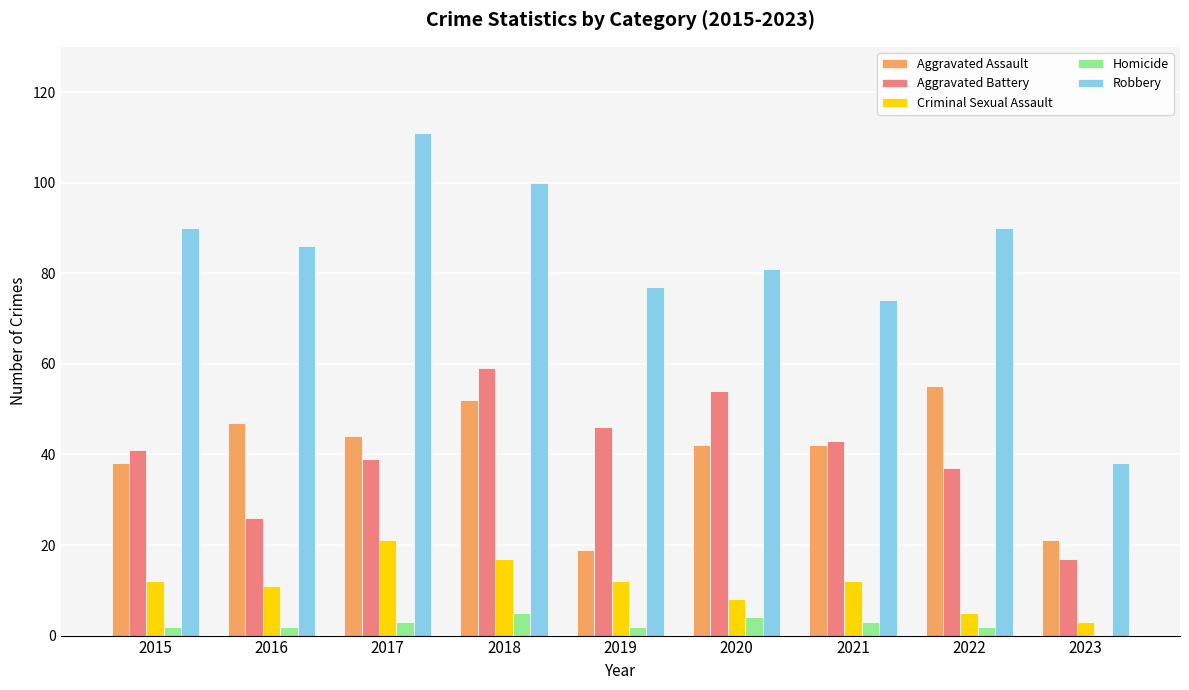

At which category is the sum across all series the highest?

2018